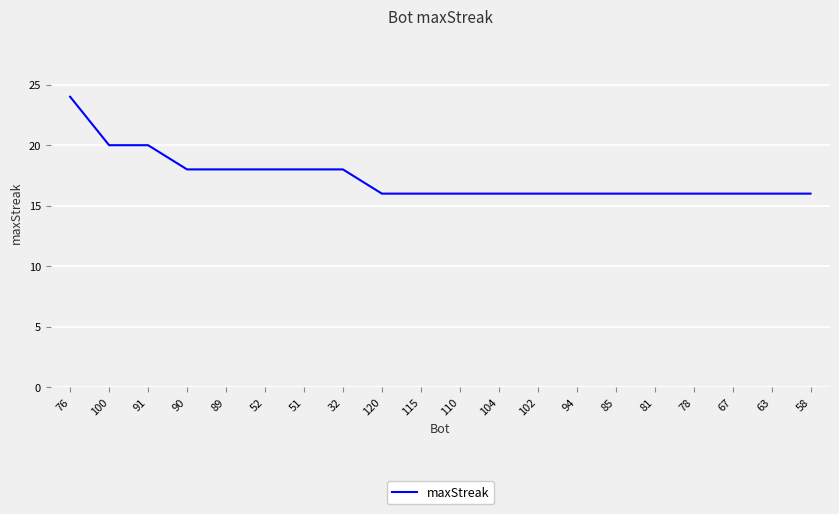

The value at 102 is 27. True or false?

False